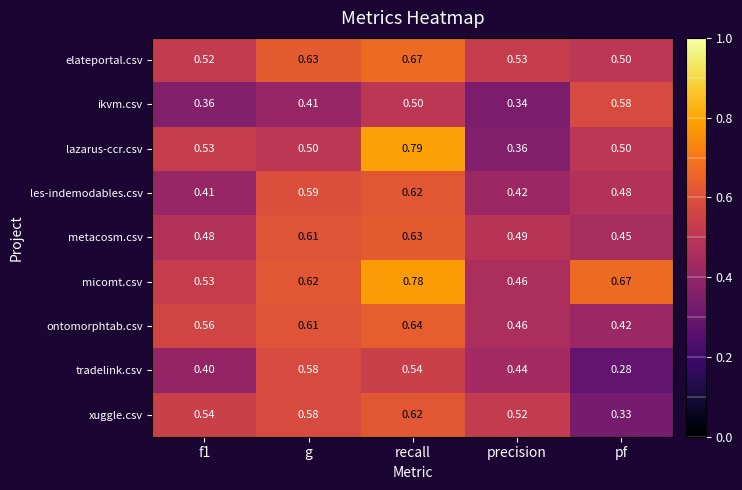

Which category has the lowest value across all series?

pf